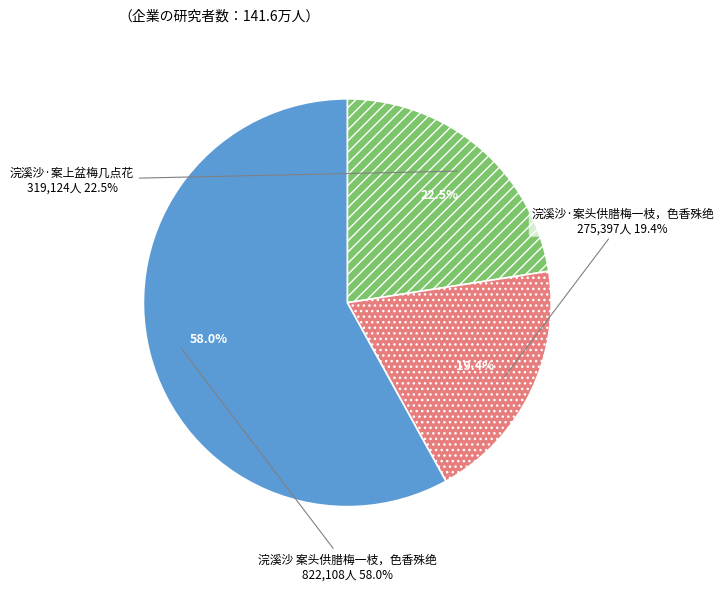

To the nearest percent, what portion does 浣溪沙·案头供腊梅一枝，色香殊绝 represent?

19%